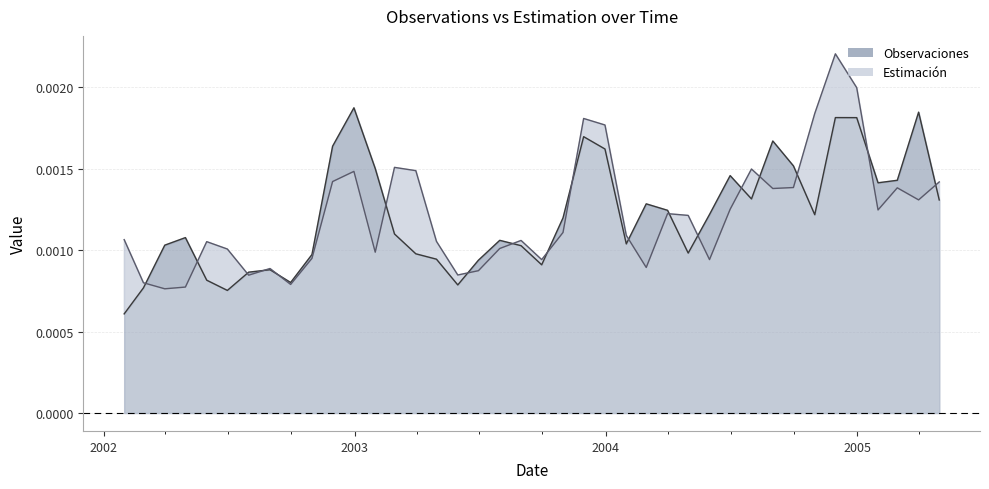

Between which two adjacent categories do Estimación and Observaciones first intersect?

2002-02-28 and 2002-03-31